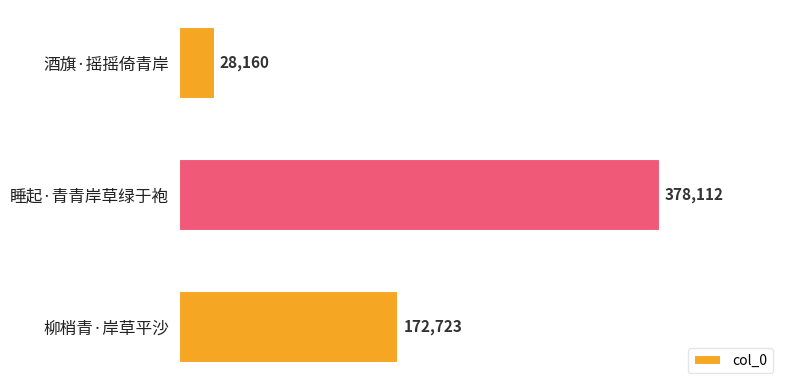

Between 睡起·青青岸草绿于袍 and 酒旗·摇摇倚青岸, which is larger?

睡起·青青岸草绿于袍